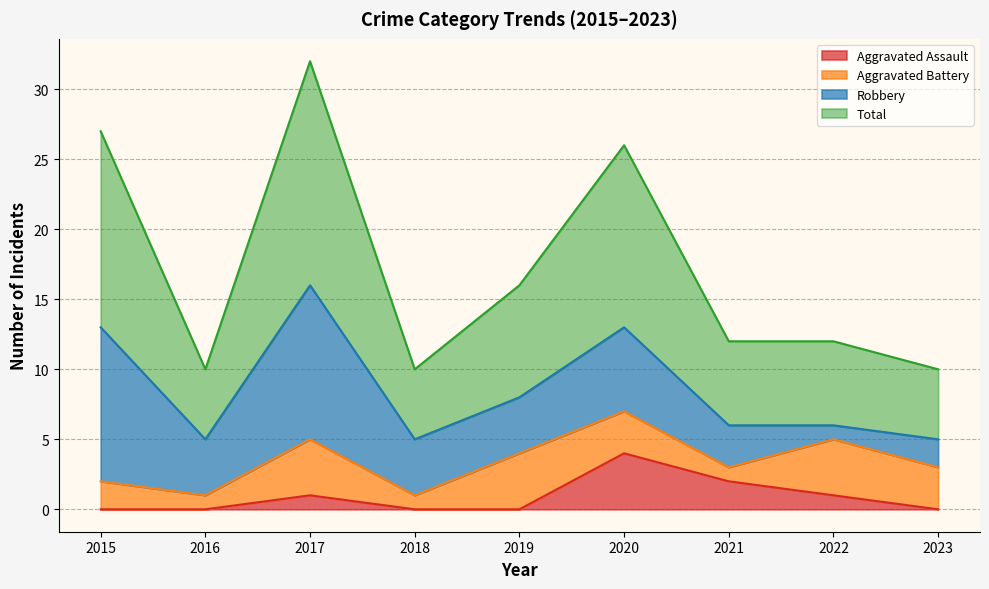

The value of Aggravated Assault at 2019 is -2. True or false?

False